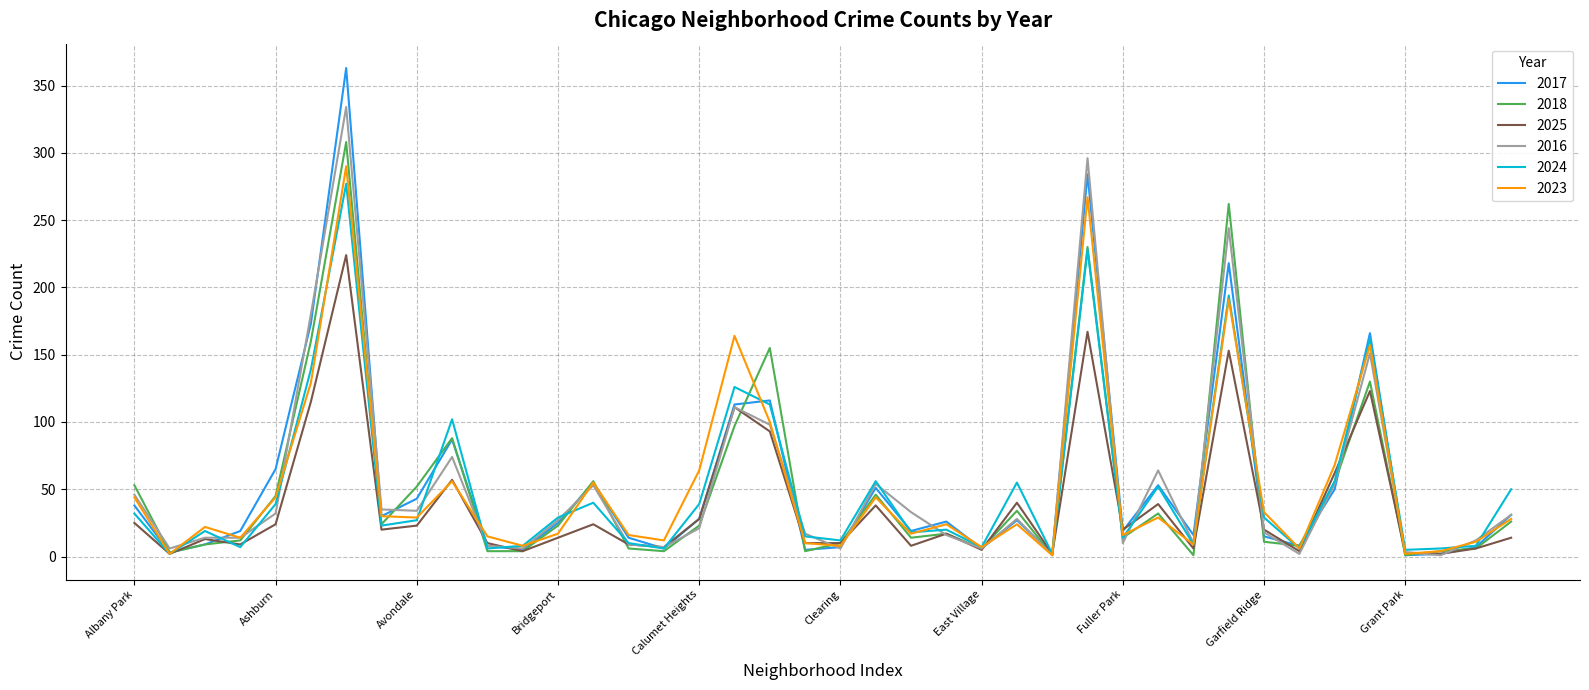

Is this an area chart (filled region under the line)?

No